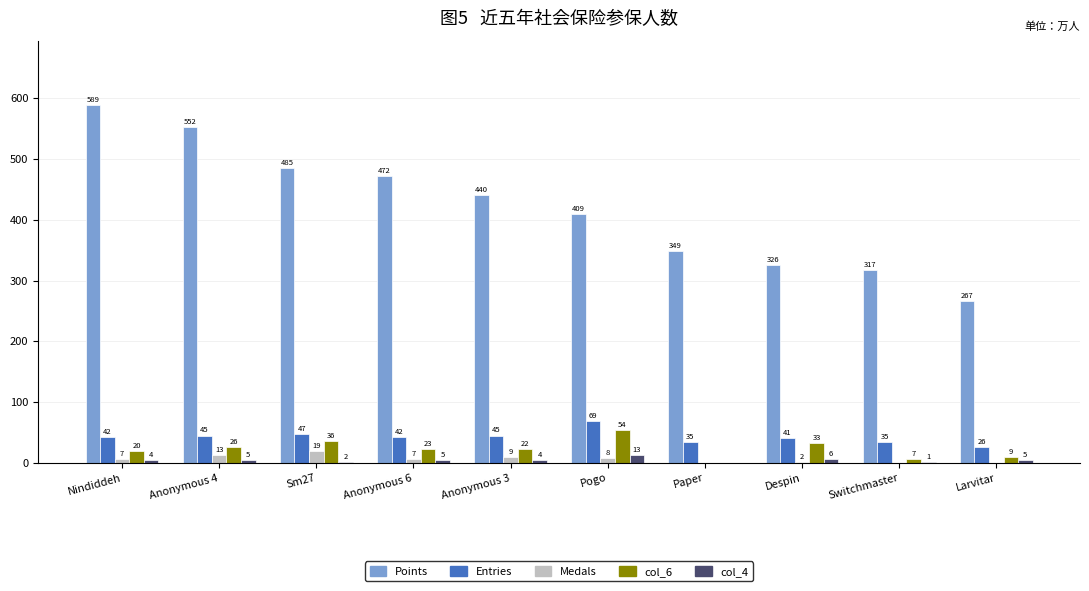

How many groups of bars are there?

10